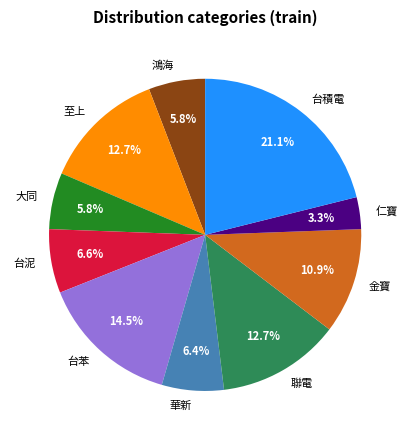

Which has a higher value, 台泥 or 至上?

至上